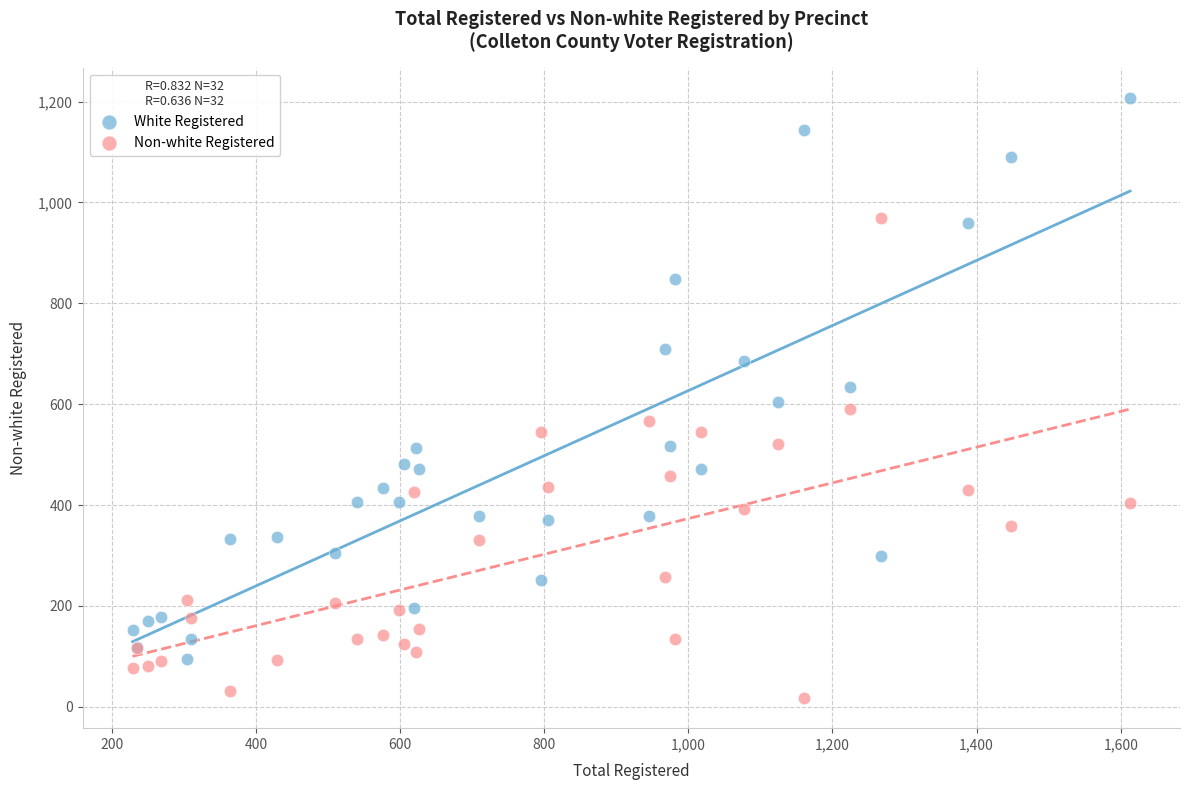

In the White Registered series, what Y value is closest to 651?

634